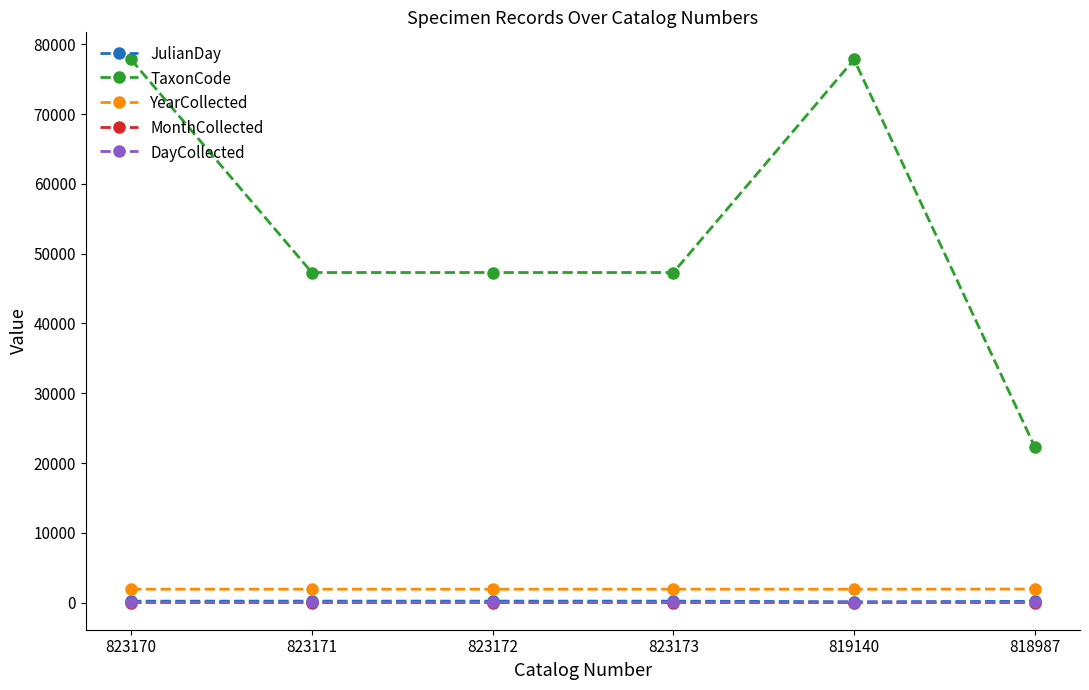

What is the spread (max minus min) of values at 819140?

77824